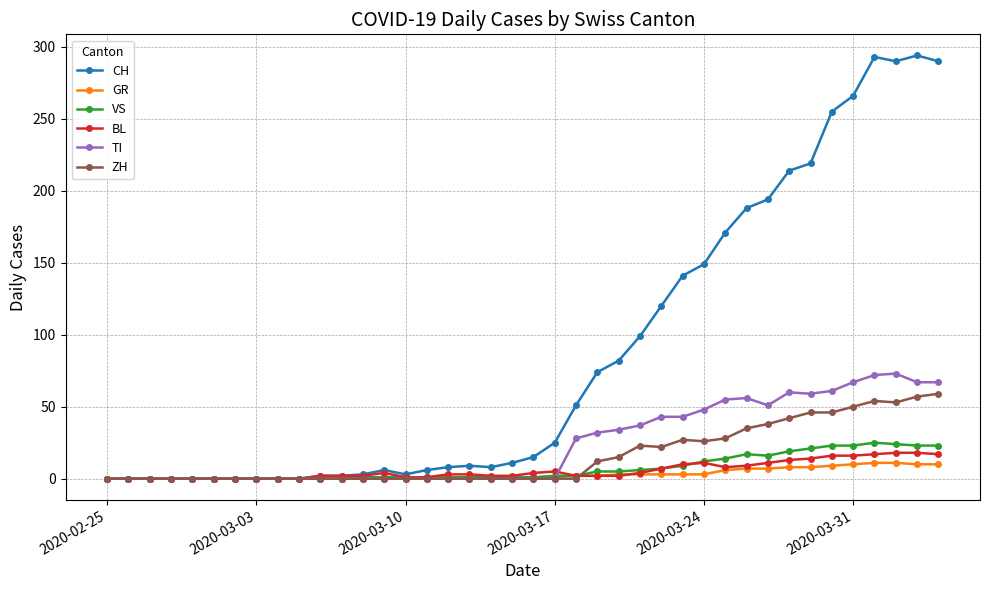

Which series has the largest total across all categories?

CH